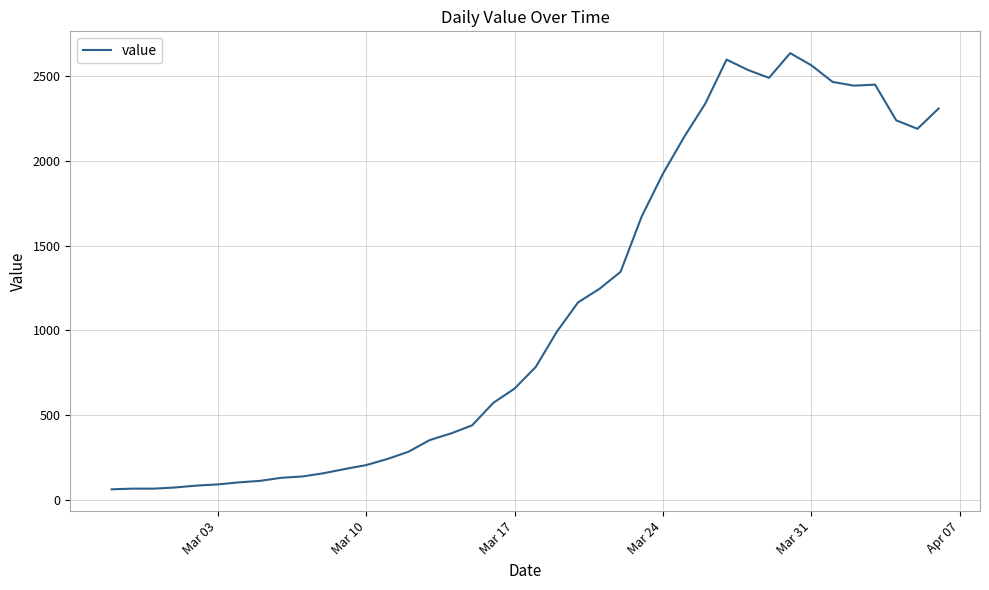

What is the greatest value displayed?

2638